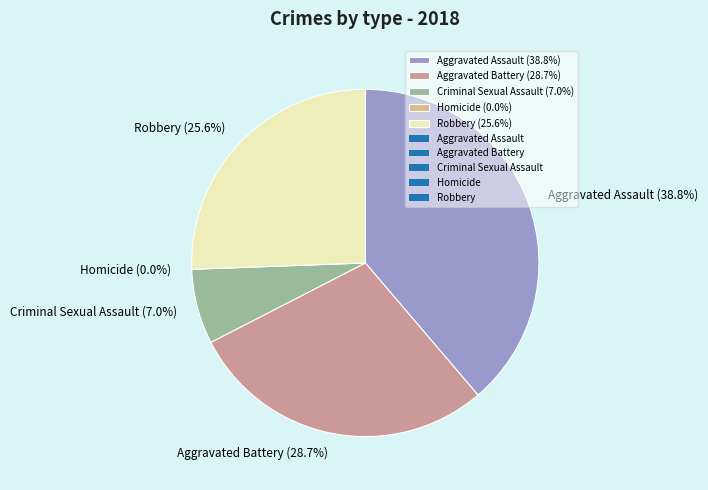

Does Homicide account for over 50% of the chart?

No